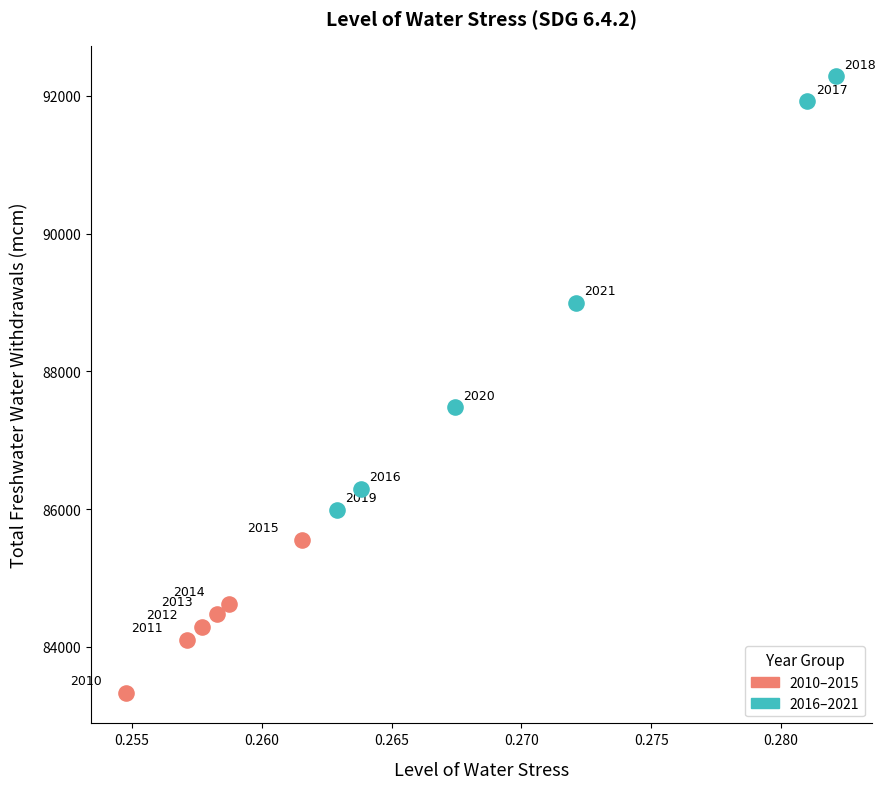

Which series reaches the maximum Y coordinate?

2016–2021